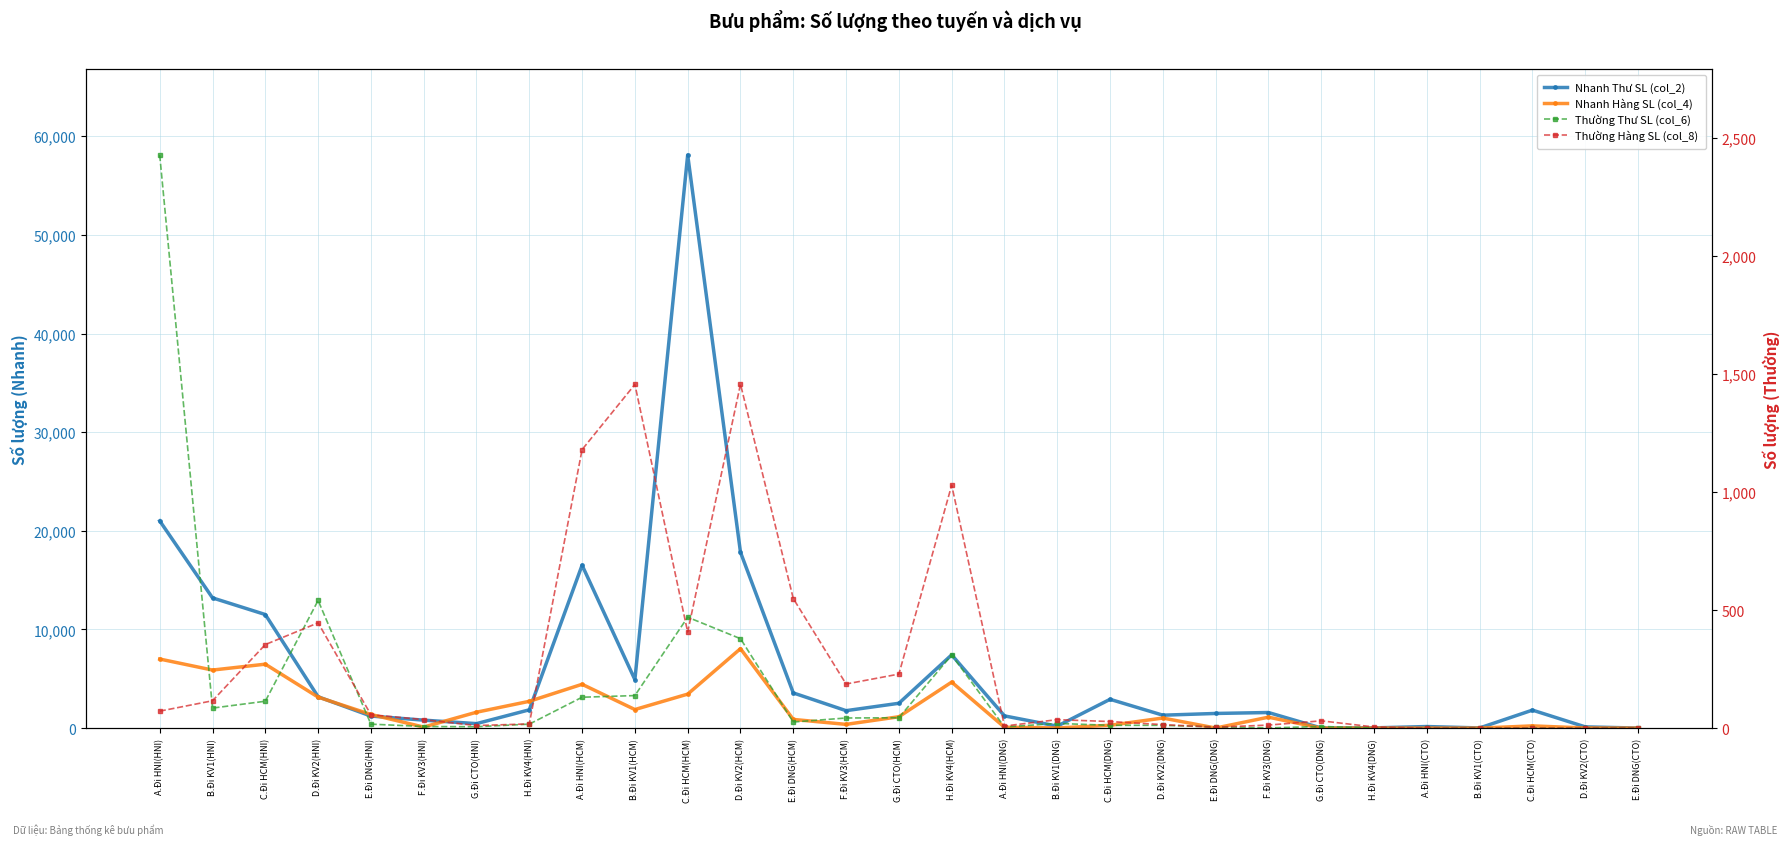

Is this an area chart (filled region under the line)?

No